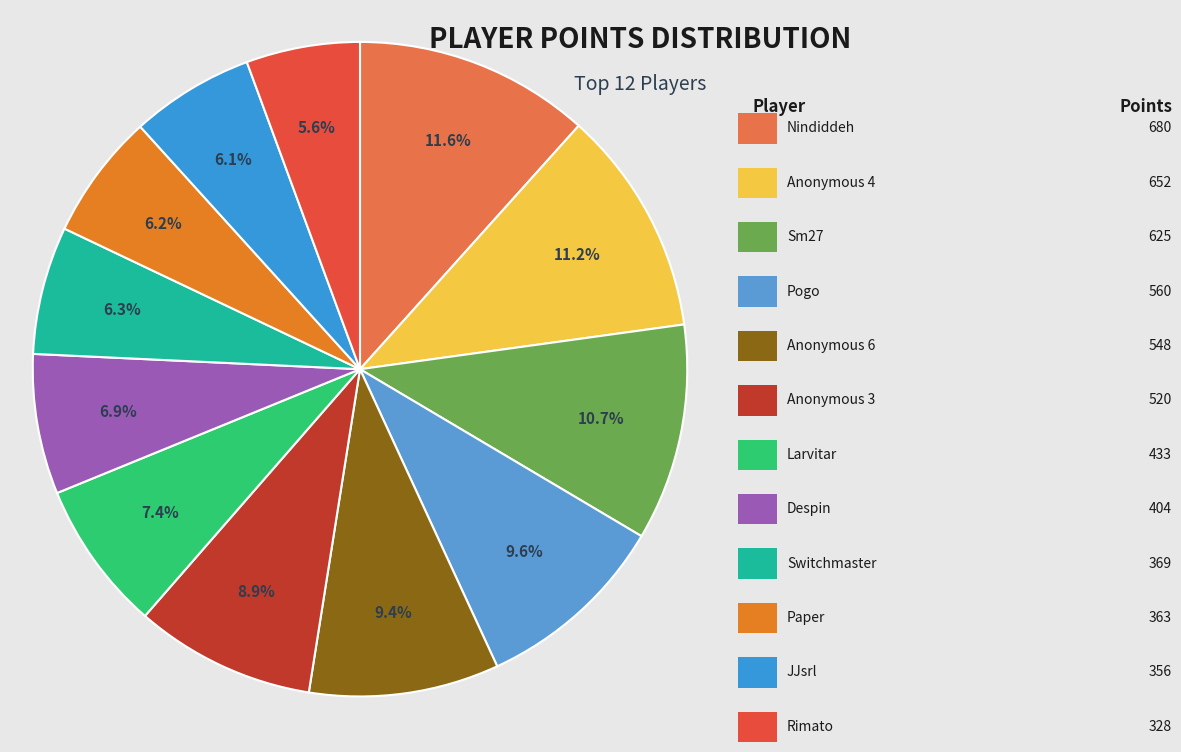

Does any single category account for the majority?

No